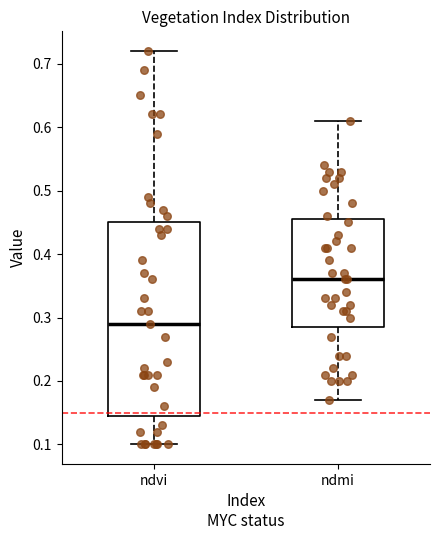

Which box's median line is the highest?

ndmi